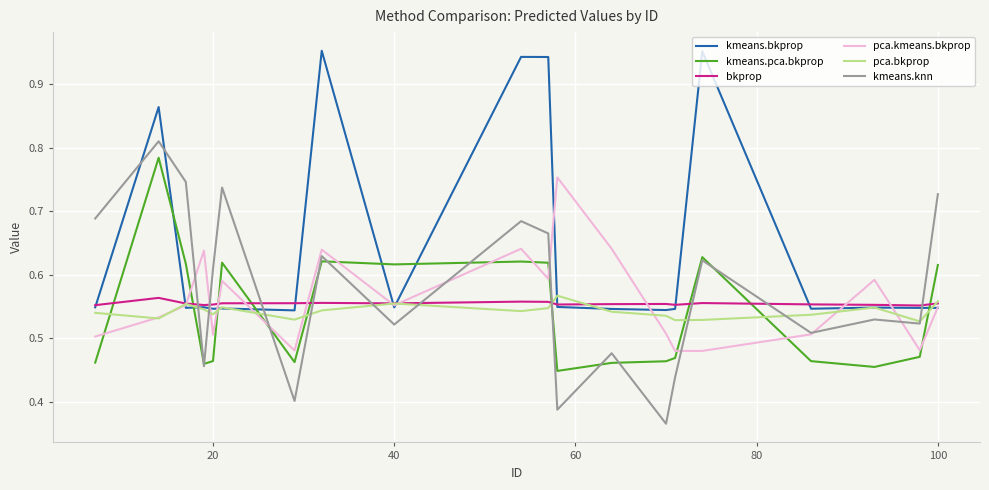

How many times do kmeans.pca.bkprop and kmeans.bkprop cross each other?

7